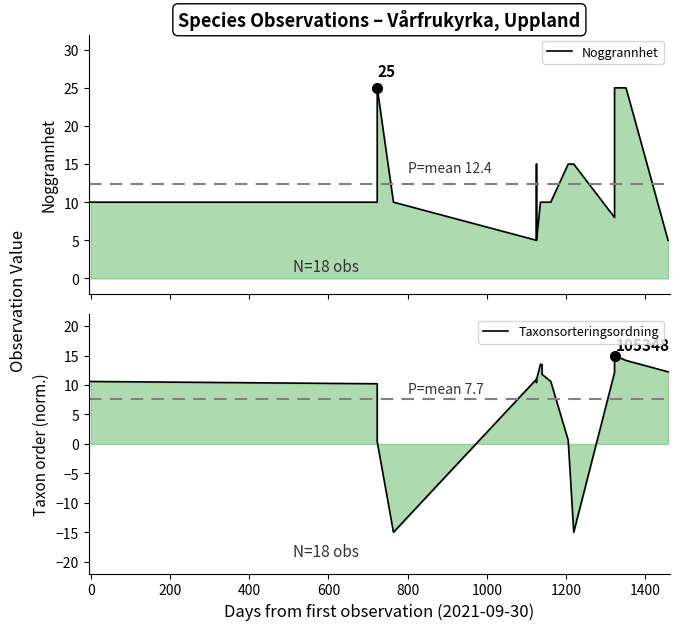

How many times do Noggrannhet and Taxonsorteringsordning cross each other?

8